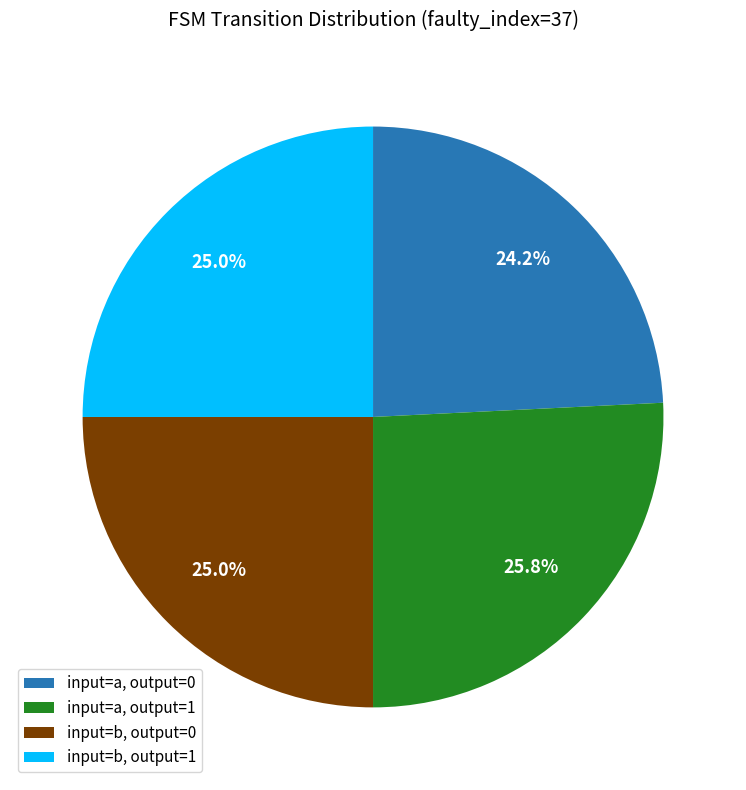

How many slices are in this pie chart?

4